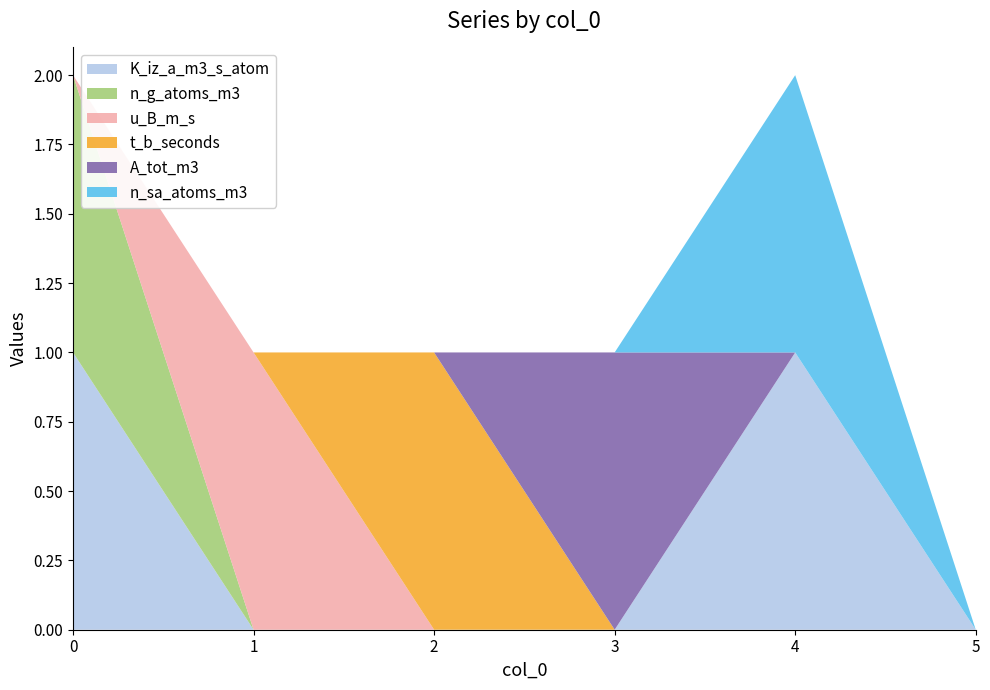

Reading left to right, transcribe all the data shown in this chart.

K_iz_a_m3_s_atom: 0=1	1=0	2=0	3=0	4=1	5=0
n_g_atoms_m3: 0=1	1=0	2=0	3=0	4=0	5=0
u_B_m_s: 0=0	1=1	2=0	3=0	4=0	5=0
t_b_seconds: 0=0	1=0	2=1	3=0	4=0	5=0
A_tot_m3: 0=0	1=0	2=0	3=1	4=0	5=0
n_sa_atoms_m3: 0=0	1=0	2=0	3=0	4=1	5=0